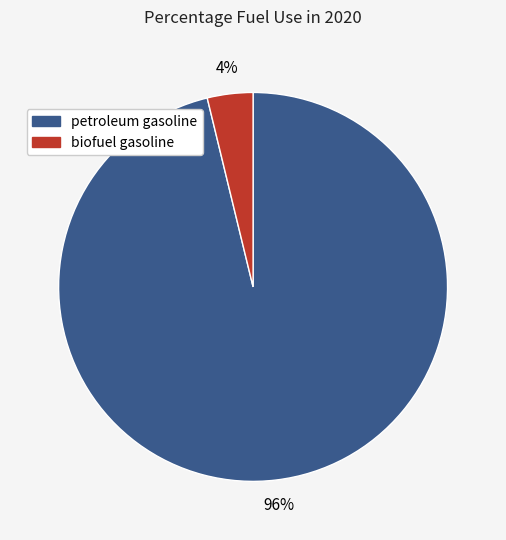

To the nearest percent, what is the average slice percentage?

50%